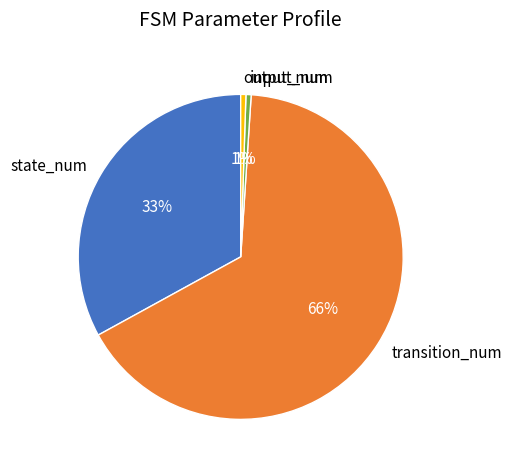

Between input_num and transition_num, which is larger?

transition_num